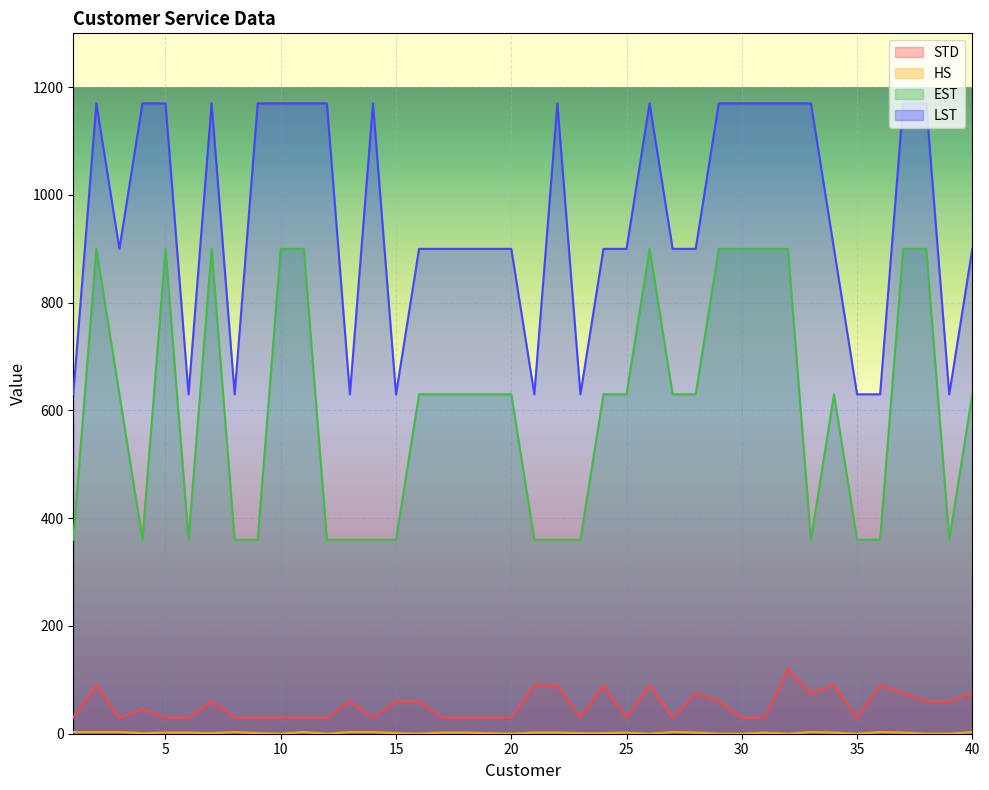

True or false: HS and LST cross at least once.

False